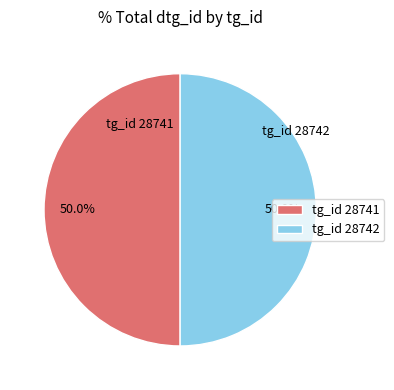

How many slices are in this pie chart?

2